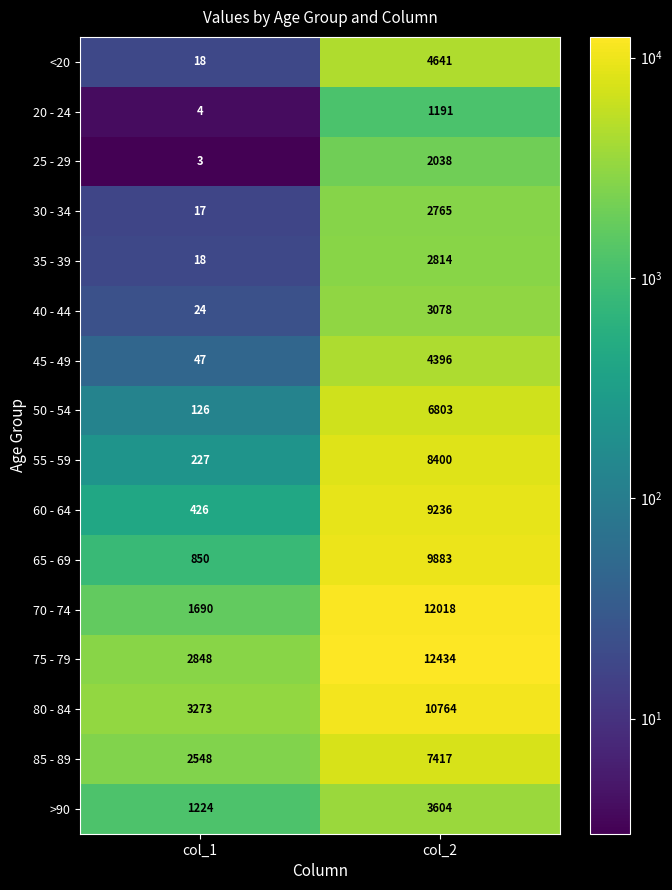

How many values in the 25 - 29 series are below 2038?

1